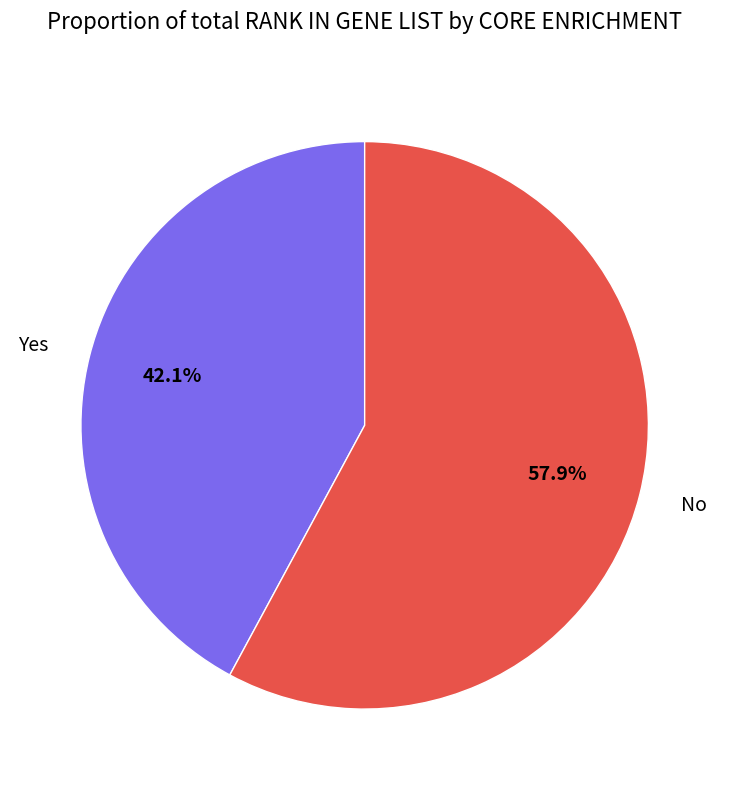

How many segments does this pie chart have?

2